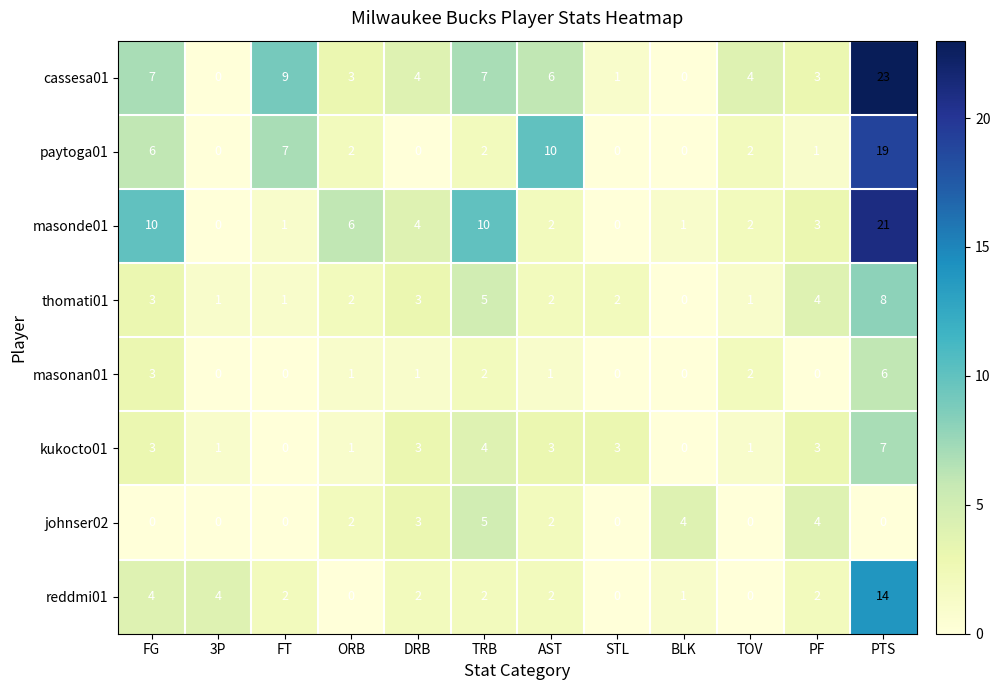

At how many categories does at least one series exceed 5?

6